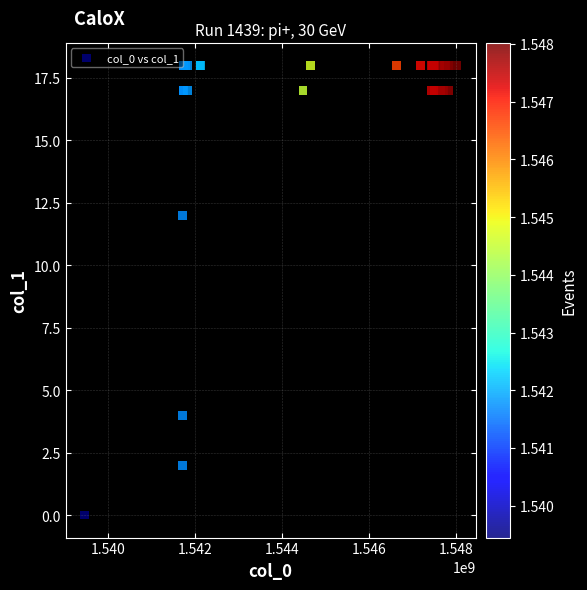

What Y value in the scatter plot is closest to 9?

12